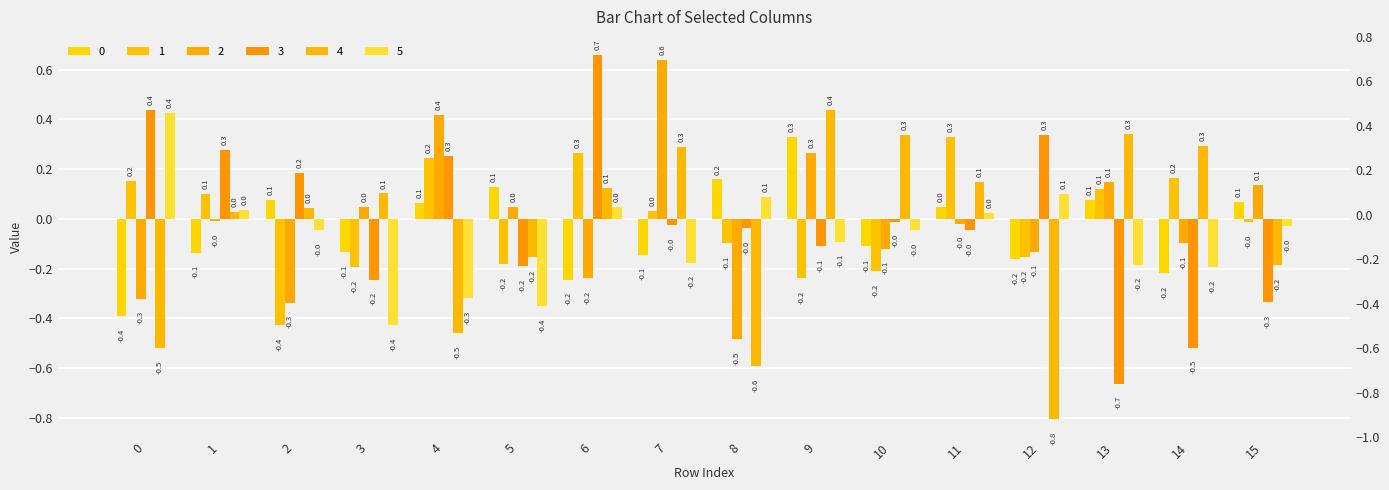

What are all the series names shown in the legend?

0, 1, 2, 3, 4, 5